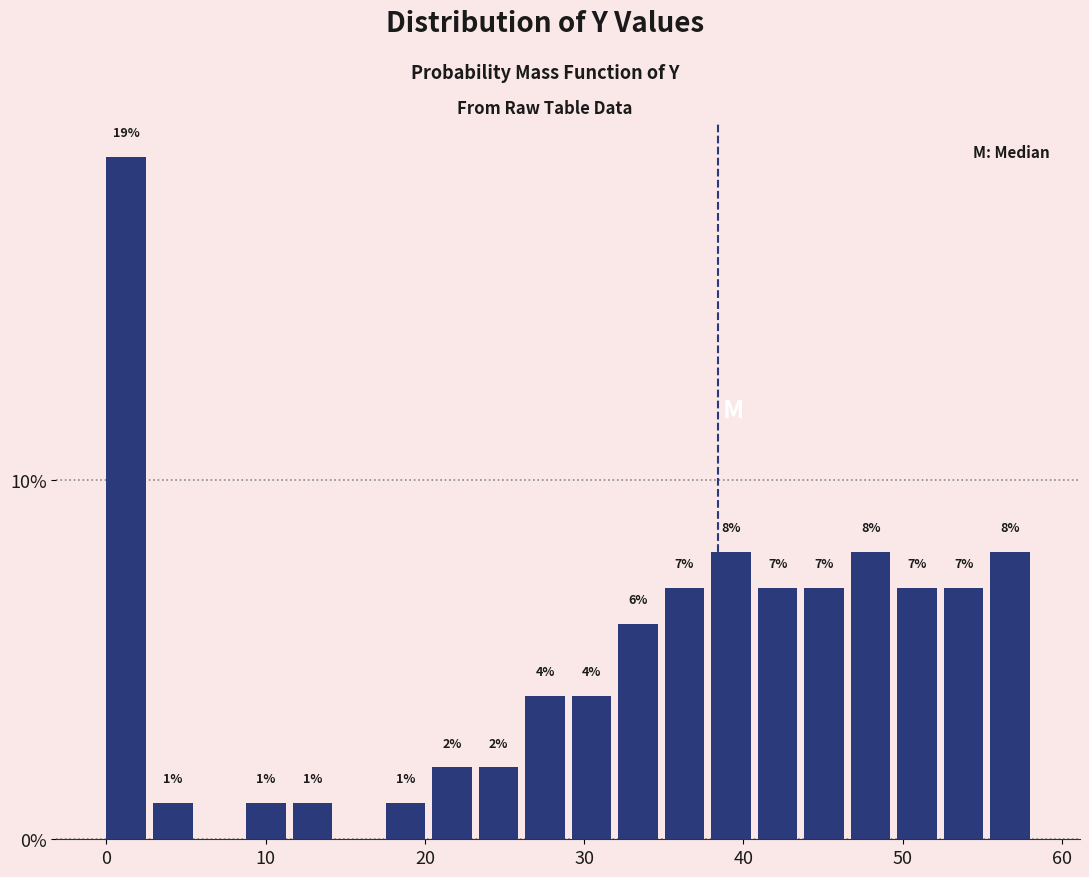

Read against the x-axis, roughly where is the centre of the tallest bar?

1